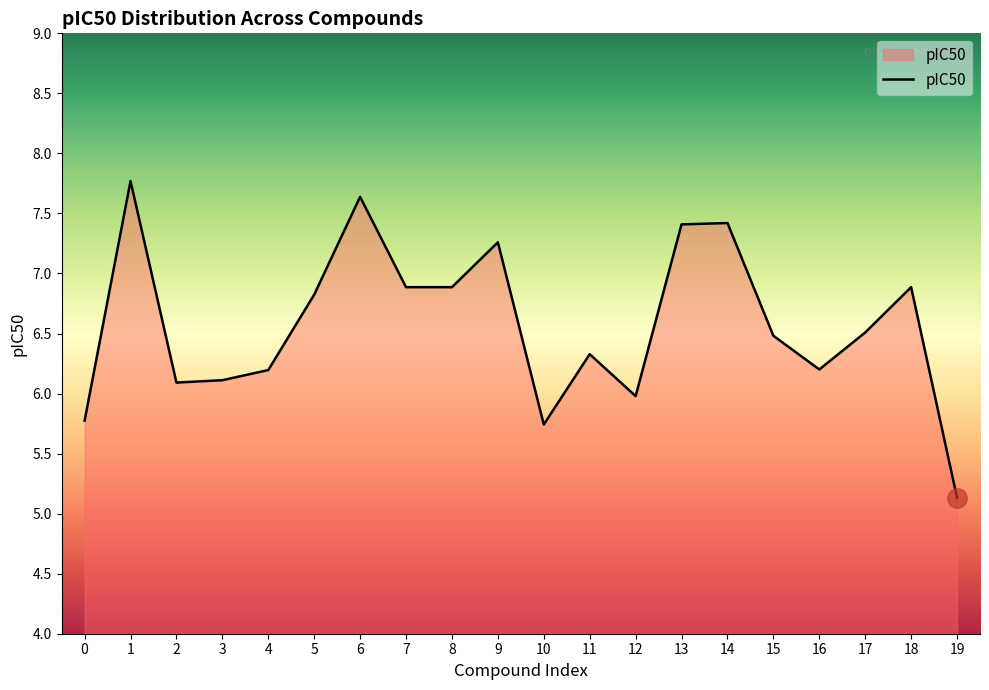

Is it true that the value at 1 is 7.8?

True